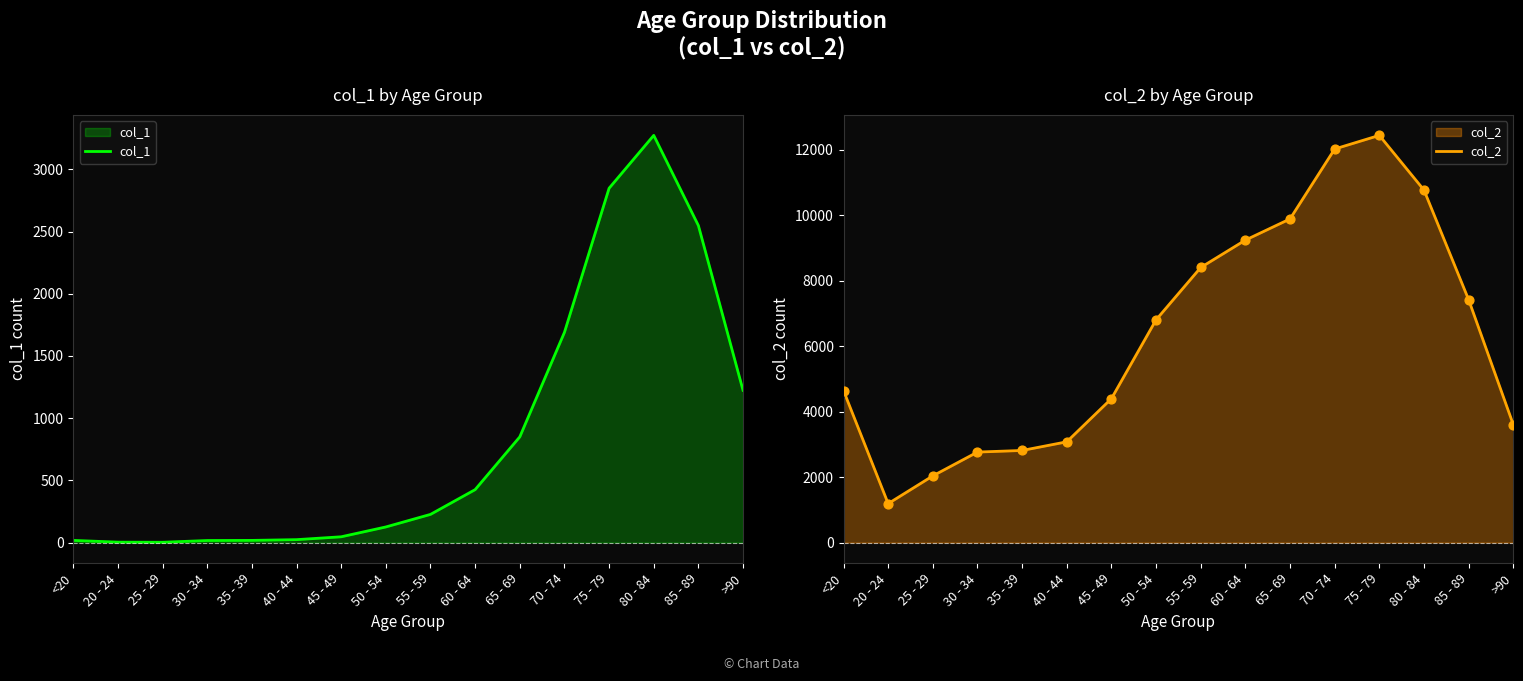

What is the total value across all series at 75 - 79?

15282